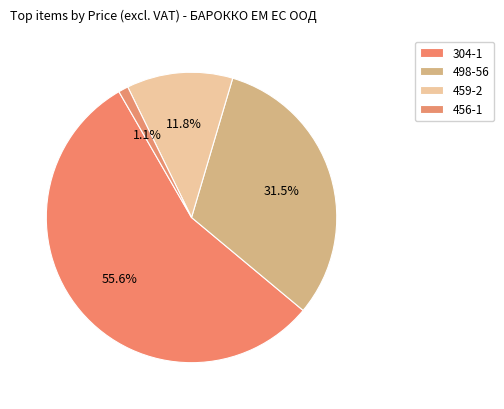

To the nearest percent, what portion does 456-1 represent?

1%